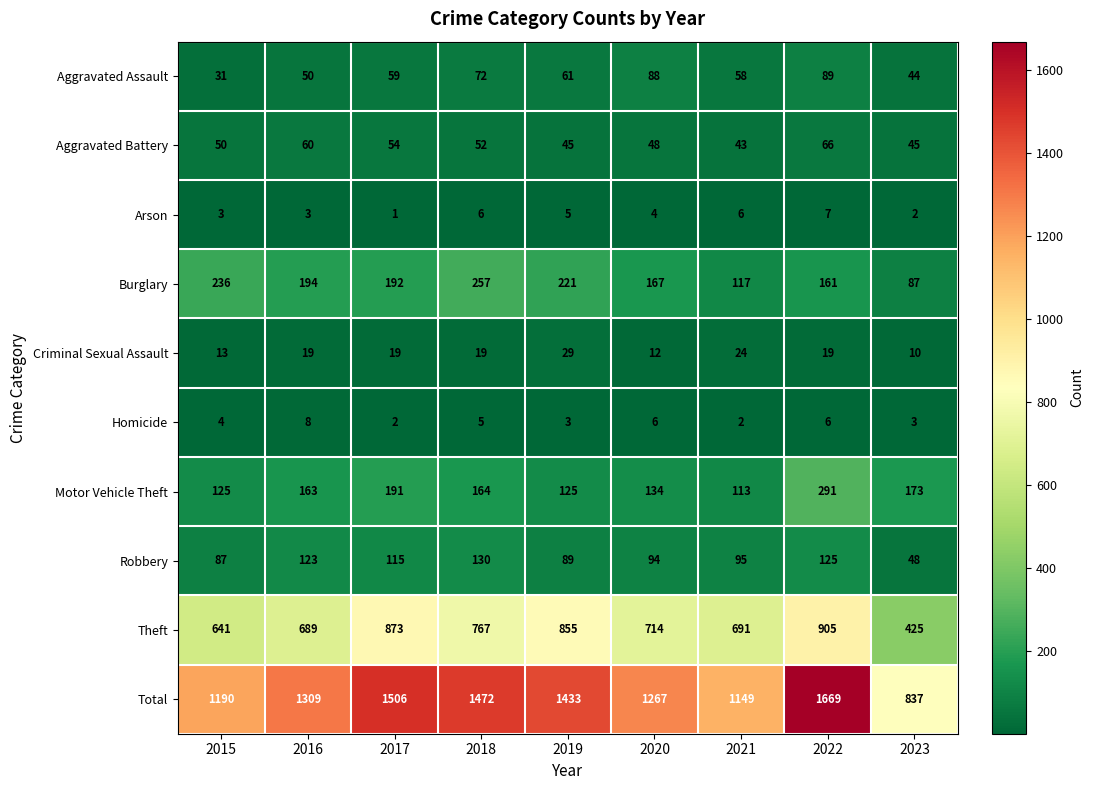

How many series are shown in this chart?

10